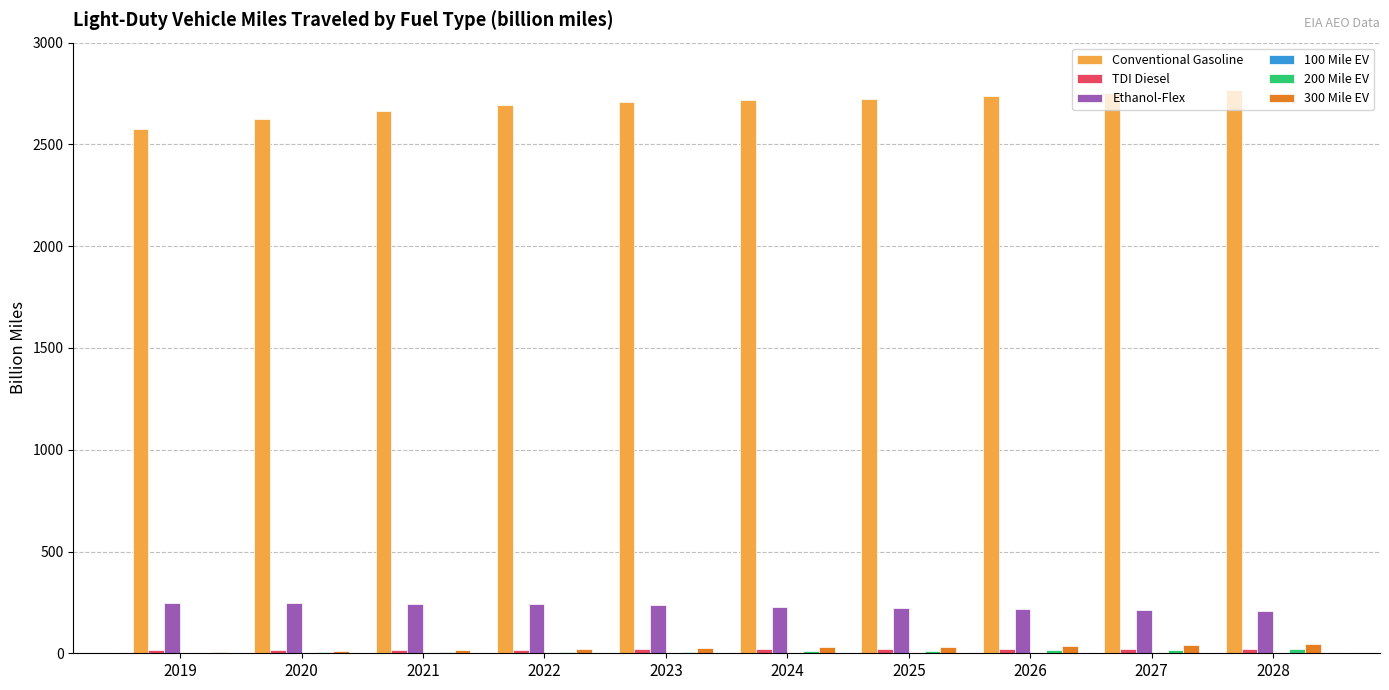

True or false: Ethanol-Flex has a value of 244.8 at 2019.

True